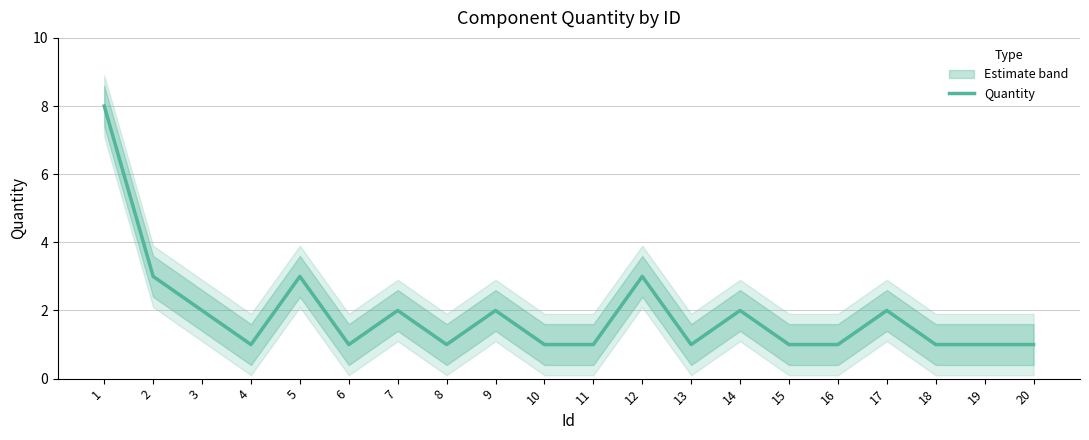

Reading left to right, list all the values displayed in this chart.

8	3	2	1	3	1	2	1	2	1	1	3	1	2	1	1	2	1	1	1